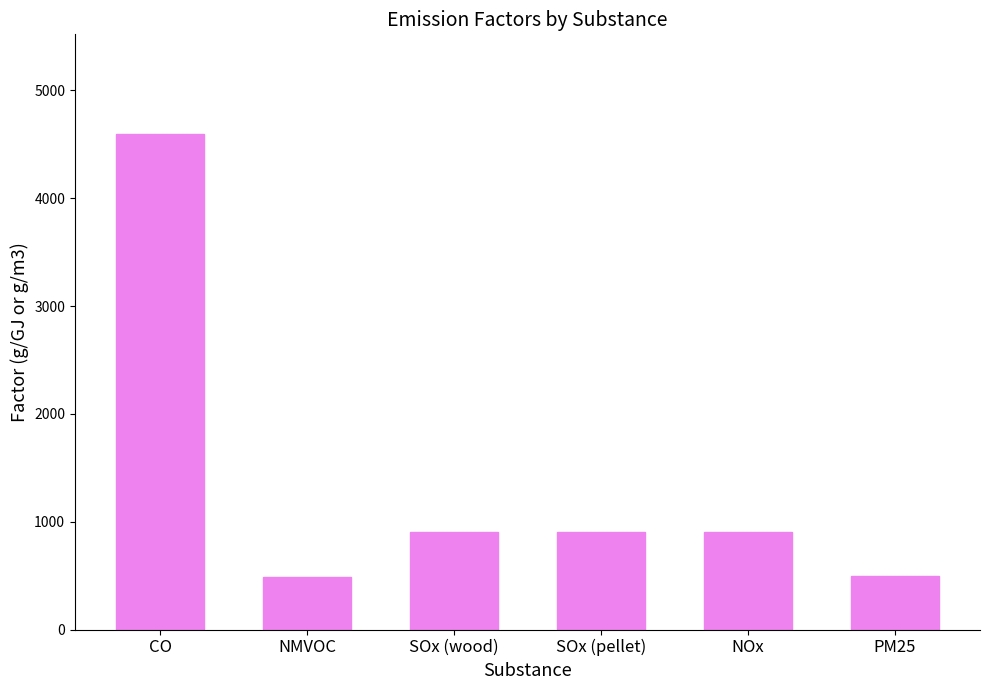

What is the label of the 4th bar from the right?

SOx (wood)